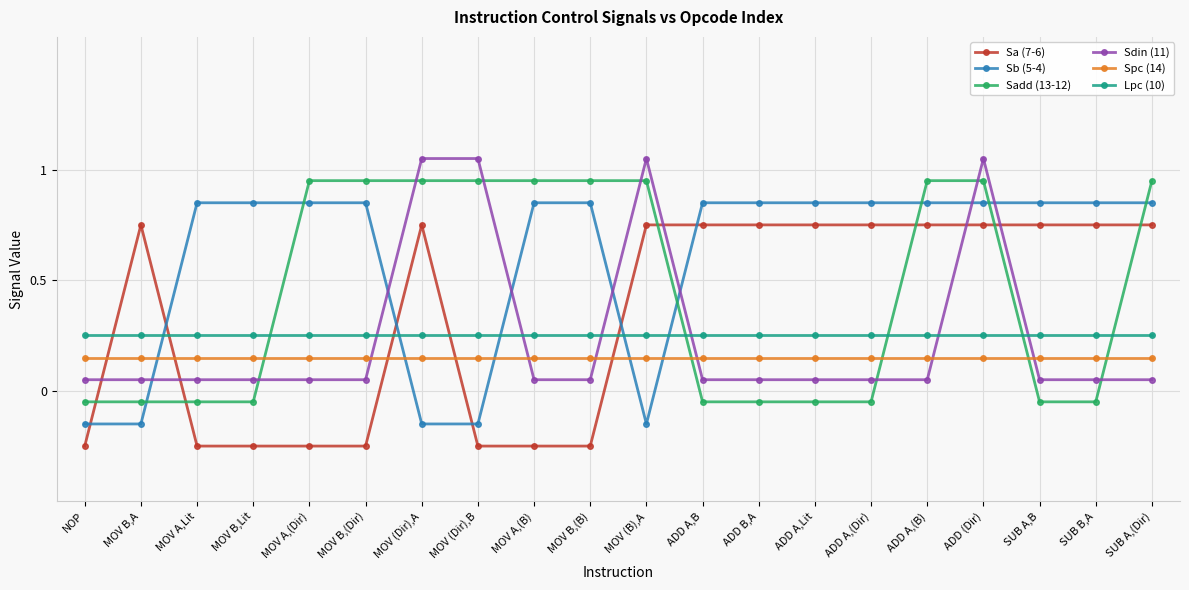

Rank the series by their maximum value, from lowest to highest.

Spc (14), Lpc (10), Sa (7-6), Sb (5-4), Sadd (13-12), Sdin (11)